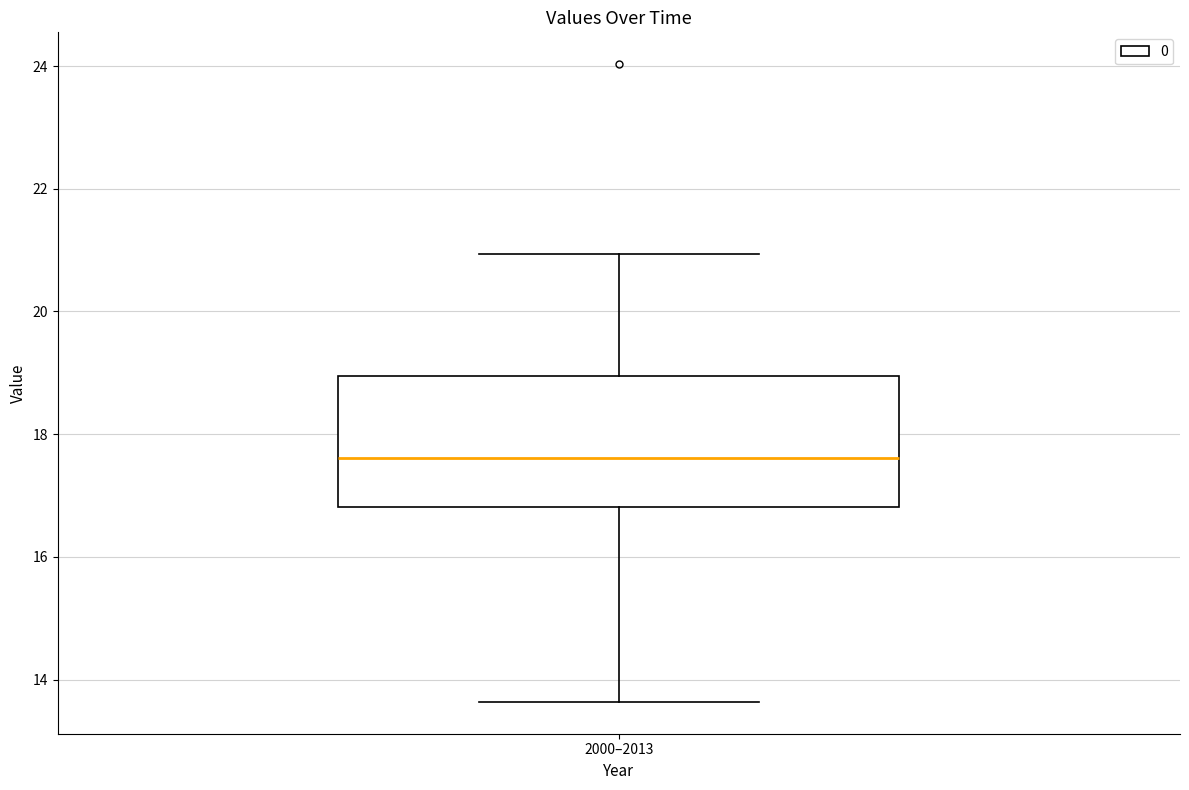

Where does the lower whisker of the box for 2000–2013 end on the y-axis? The values are not printed on the chart, so give them approximately, as read against the axis.

13.6